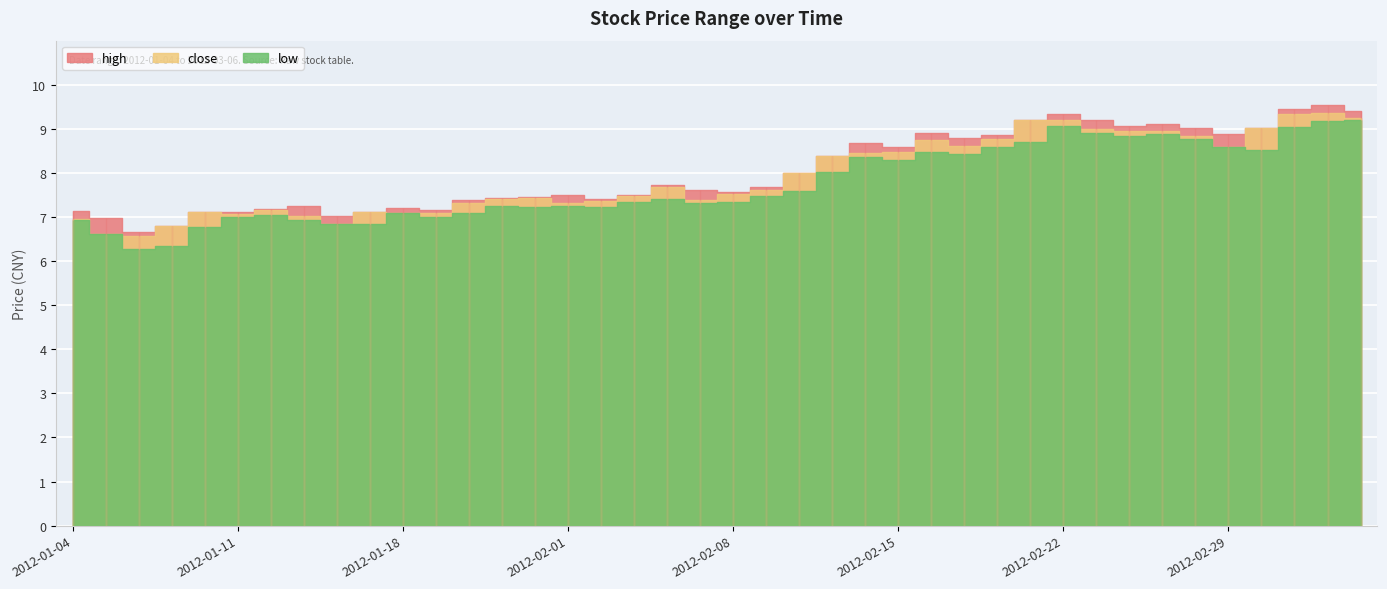

Reading left to right, extract all data points from this chart.

high: 2012-01-04=7.1	2012-01-05=7.0	2012-01-06=6.7	2012-01-09=6.8	2012-01-10=7.1	2012-01-11=7.1	2012-01-12=7.2	2012-01-13=7.2	2012-01-16=7.0	2012-01-17=7.1	2012-01-18=7.2	2012-01-19=7.2	2012-01-20=7.4	2012-01-30=7.4	2012-01-31=7.5	2012-02-01=7.5	2012-02-02=7.4	2012-02-03=7.5	2012-02-06=7.7	2012-02-07=7.6	2012-02-08=7.6	2012-02-09=7.7	2012-02-10=8.0	2012-02-13=8.4	2012-02-14=8.7	2012-02-15=8.6	2012-02-16=8.9	2012-02-17=8.8	2012-02-20=8.9	2012-02-21=9.2	2012-02-22=9.3	2012-02-23=9.2	2012-02-24=9.1	2012-02-27=9.1	2012-02-28=9.0	2012-02-29=8.9	2012-03-01=9.0	2012-03-02=9.4	2012-03-05=9.5	2012-03-06=9.4
close: 2012-01-04=7.0	2012-01-05=6.6	2012-01-06=6.6	2012-01-09=6.8	2012-01-10=7.1	2012-01-11=7.1	2012-01-12=7.2	2012-01-13=7.0	2012-01-16=6.8	2012-01-17=7.1	2012-01-18=7.1	2012-01-19=7.1	2012-01-20=7.3	2012-01-30=7.4	2012-01-31=7.4	2012-02-01=7.3	2012-02-02=7.4	2012-02-03=7.5	2012-02-06=7.7	2012-02-07=7.4	2012-02-08=7.5	2012-02-09=7.6	2012-02-10=8.0	2012-02-13=8.4	2012-02-14=8.5	2012-02-15=8.5	2012-02-16=8.7	2012-02-17=8.6	2012-02-20=8.8	2012-02-21=9.2	2012-02-22=9.2	2012-02-23=9.0	2012-02-24=8.9	2012-02-27=8.9	2012-02-28=8.8	2012-02-29=8.6	2012-03-01=9.0	2012-03-02=9.3	2012-03-05=9.3	2012-03-06=9.2
low: 2012-01-04=6.9	2012-01-05=6.6	2012-01-06=6.3	2012-01-09=6.3	2012-01-10=6.8	2012-01-11=7.0	2012-01-12=7.0	2012-01-13=6.9	2012-01-16=6.8	2012-01-17=6.8	2012-01-18=7.1	2012-01-19=7.0	2012-01-20=7.1	2012-01-30=7.2	2012-01-31=7.2	2012-02-01=7.2	2012-02-02=7.2	2012-02-03=7.3	2012-02-06=7.4	2012-02-07=7.3	2012-02-08=7.3	2012-02-09=7.5	2012-02-10=7.6	2012-02-13=8.0	2012-02-14=8.4	2012-02-15=8.3	2012-02-16=8.5	2012-02-17=8.4	2012-02-20=8.6	2012-02-21=8.7	2012-02-22=9.1	2012-02-23=8.9	2012-02-24=8.8	2012-02-27=8.9	2012-02-28=8.8	2012-02-29=8.6	2012-03-01=8.5	2012-03-02=9.1	2012-03-05=9.2	2012-03-06=9.2